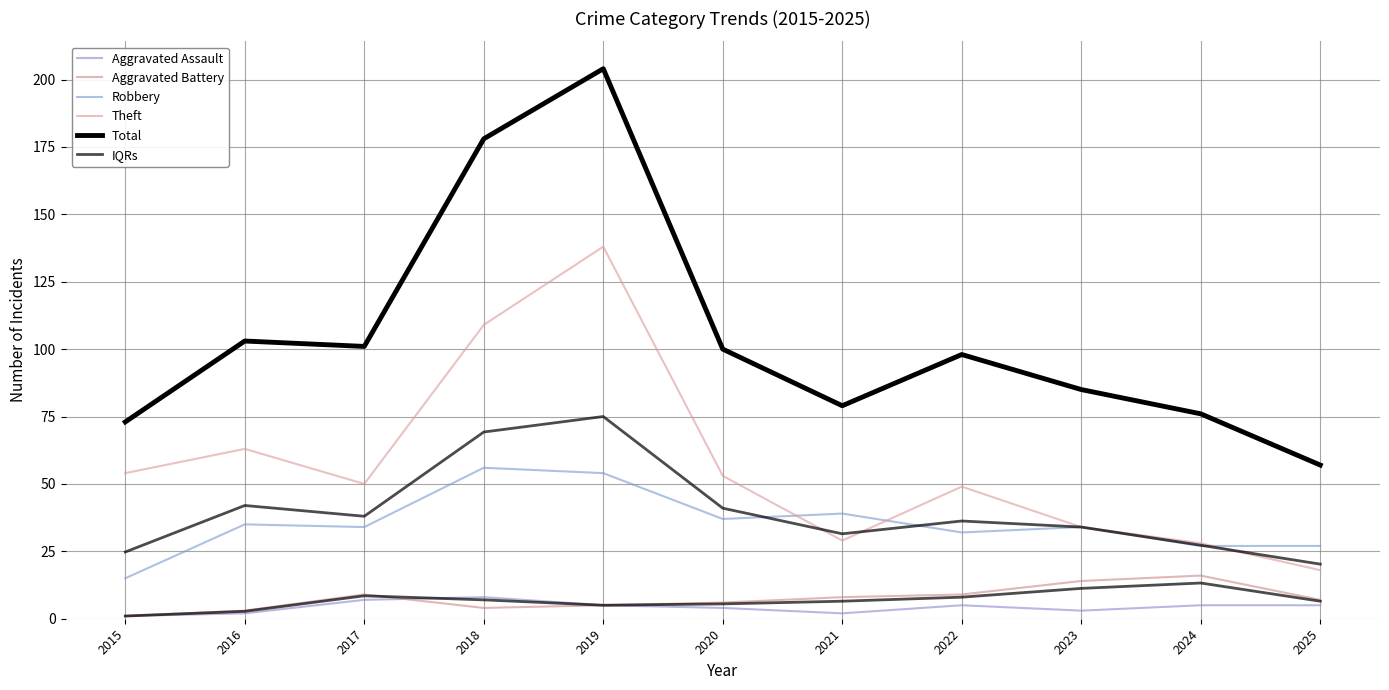

What is the difference between the highest and lowest values at 2016?

101.0